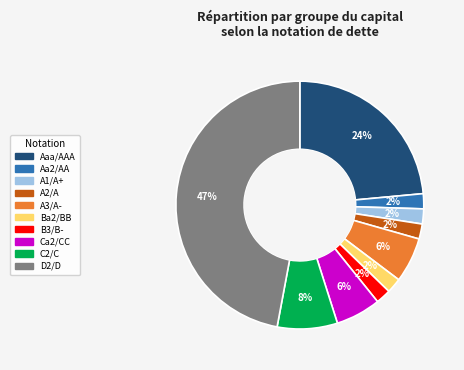

Does A2/A represent more than half of the total?

No